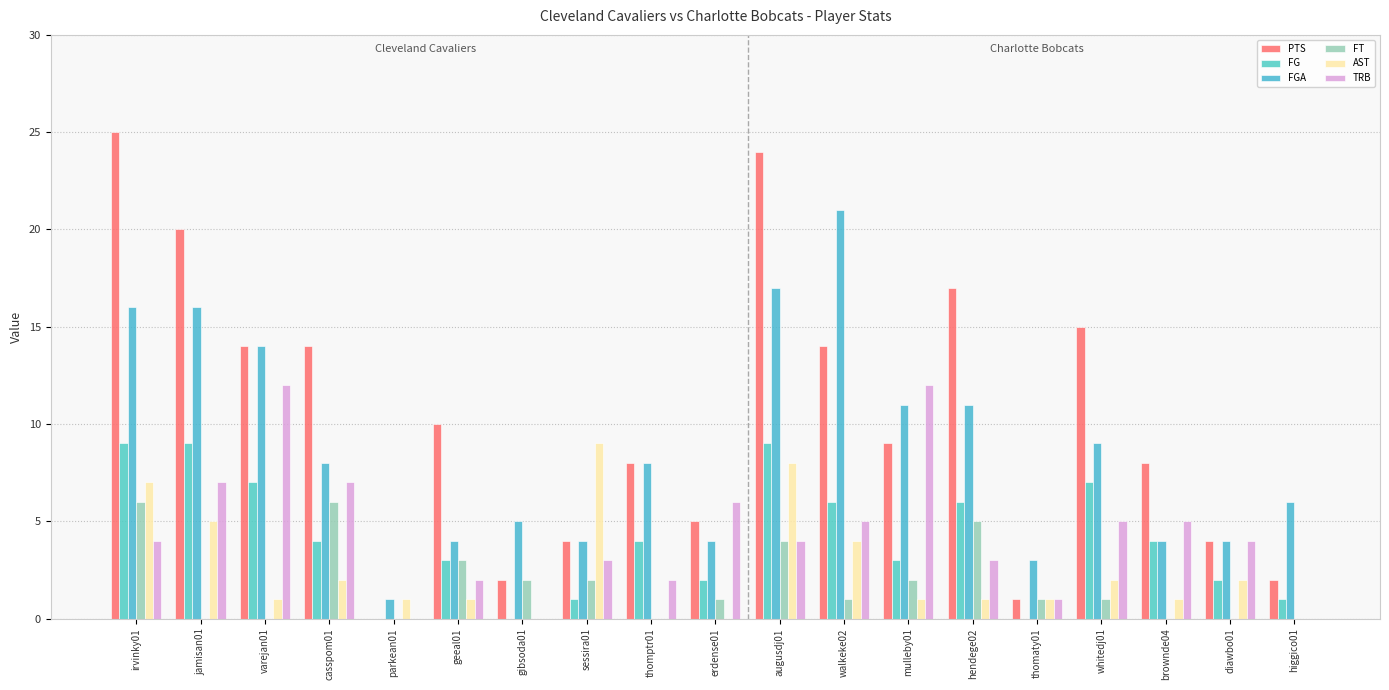

List the series in order of their peak value, lowest first.

FT, FG, AST, TRB, FGA, PTS